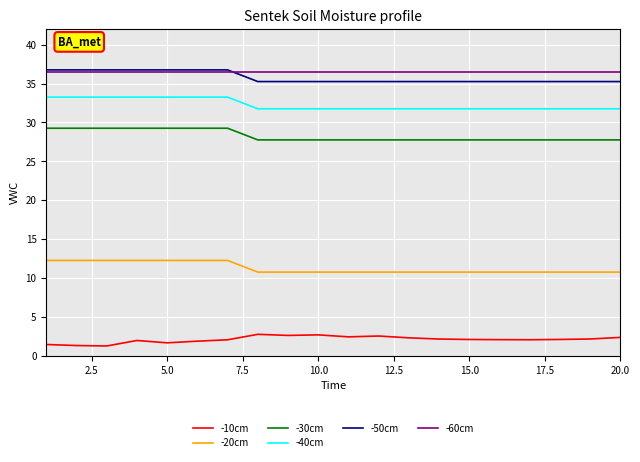

True or false: -60cm and -20cm intersect in this chart.

False